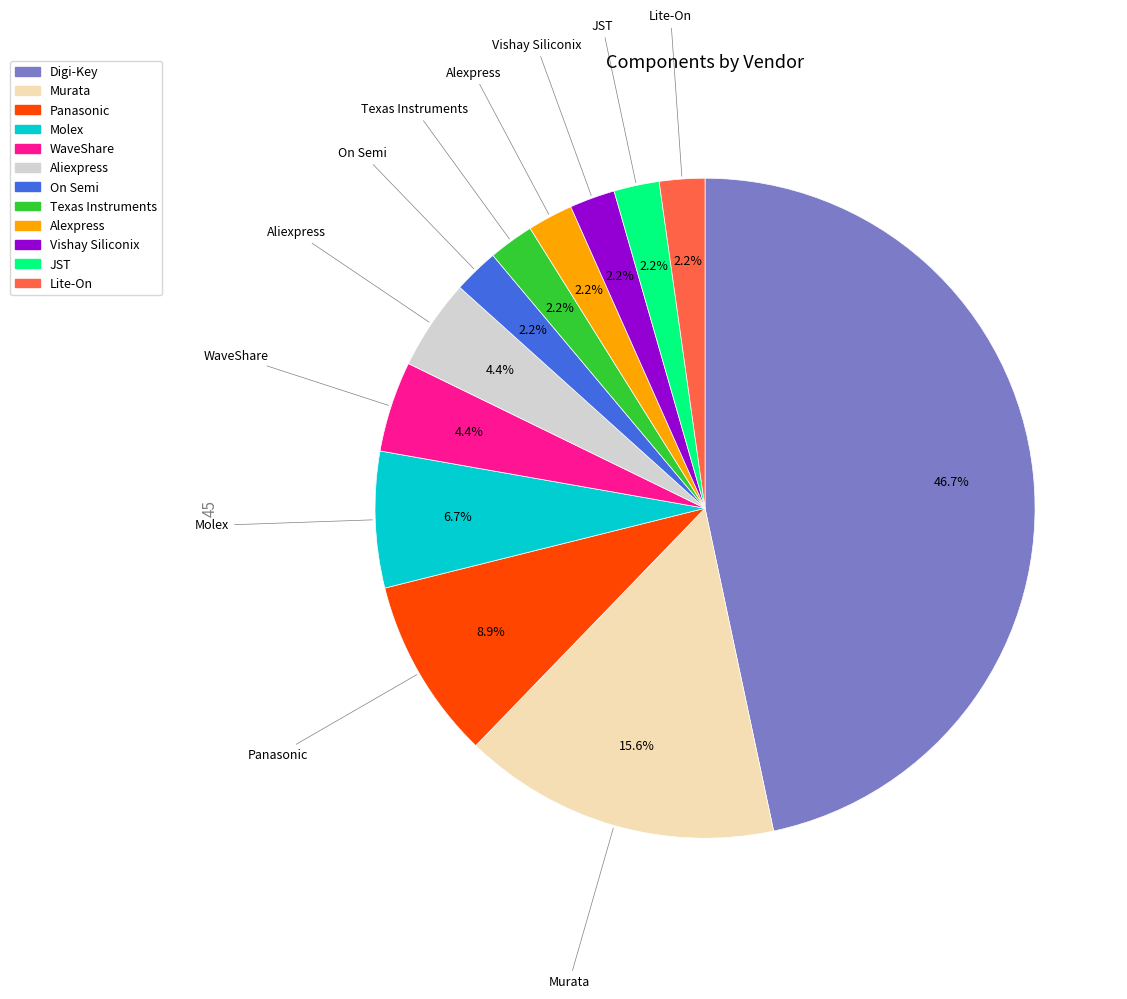

What is the ratio of the value at JST to the value at Aliexpress?

0.5